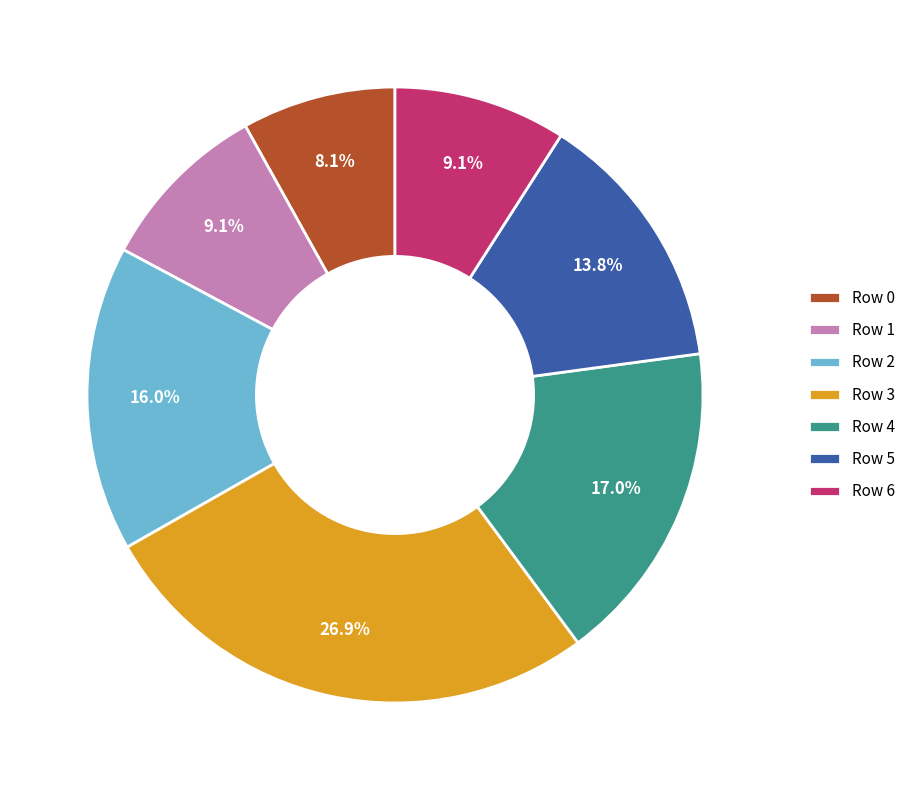

What percentage is the Row 1 slice, to the nearest percent?

9%